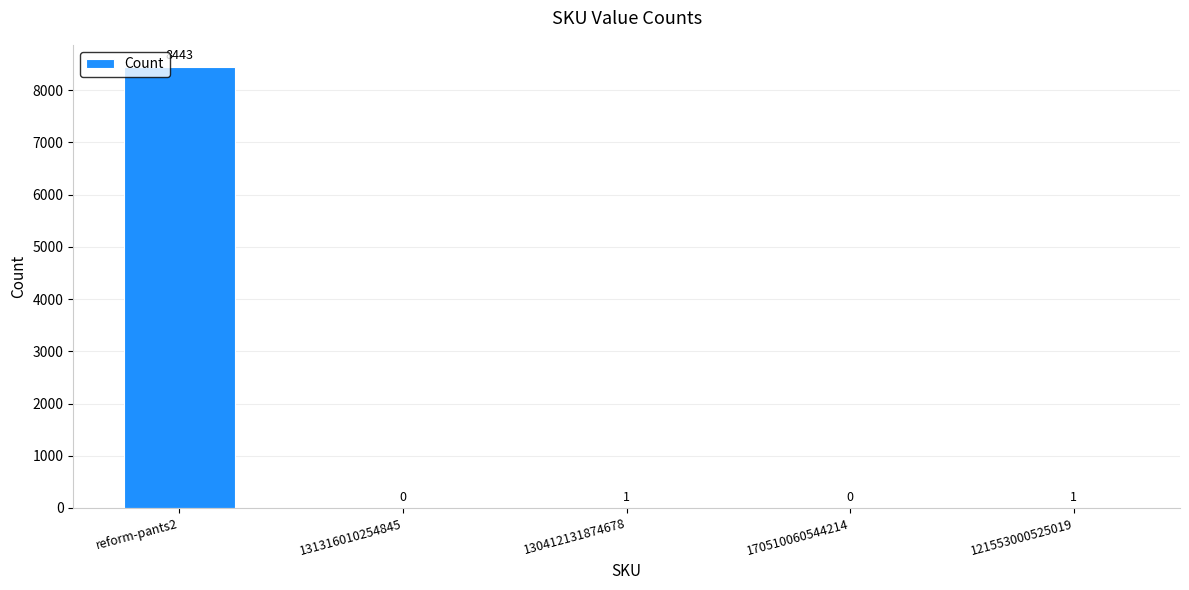

Reading left to right, list all the values displayed in this chart.

8443	0	1	0	1